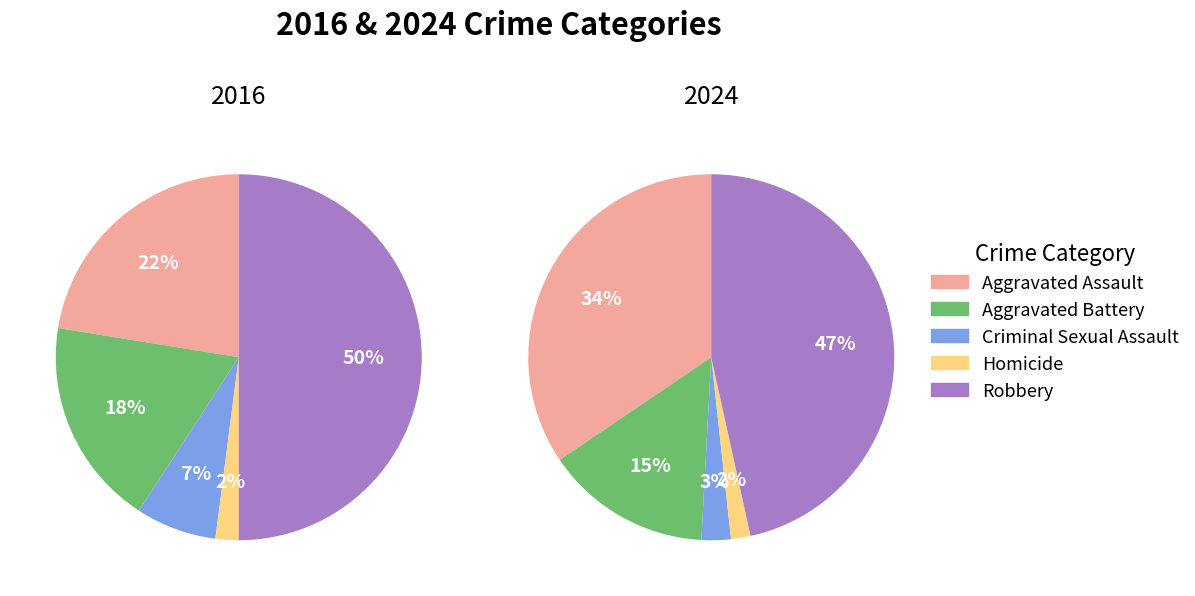

How many segments does this pie chart have?

5